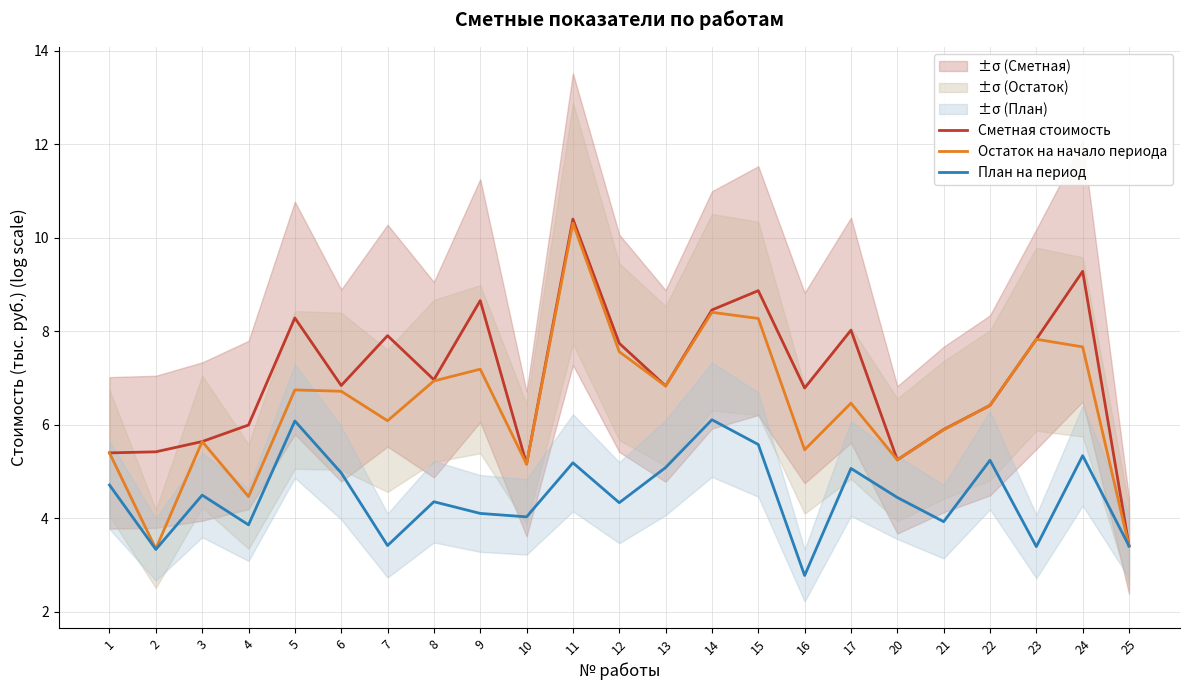

What is the value of the План на период point at the 8th from the left?

4.4